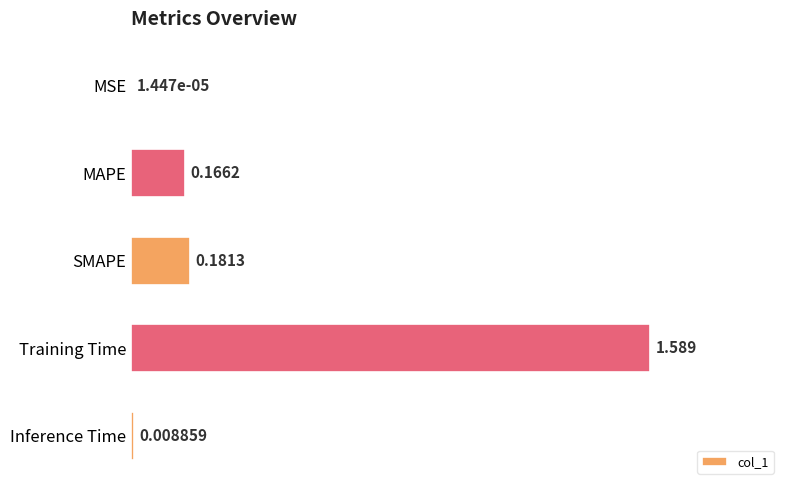

Which has a higher value, MAPE or MSE?

MAPE